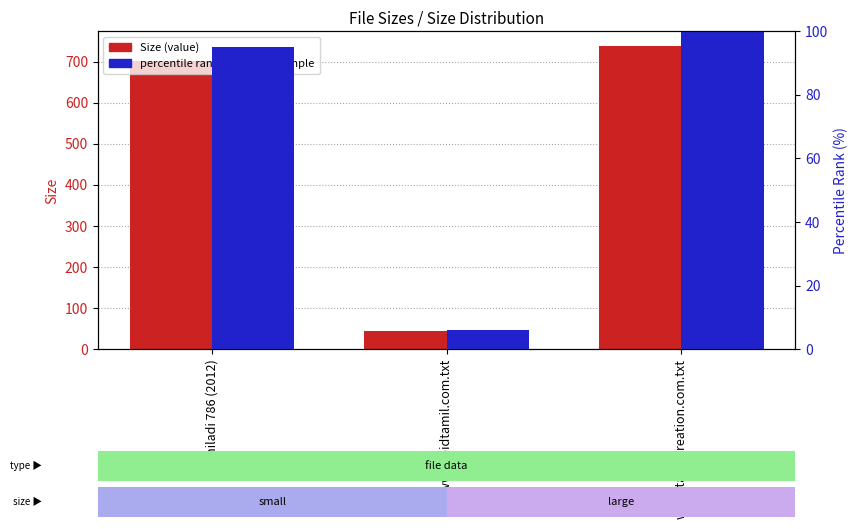

What is the difference between the maximum and minimum values in the Size (value) series?

693.0